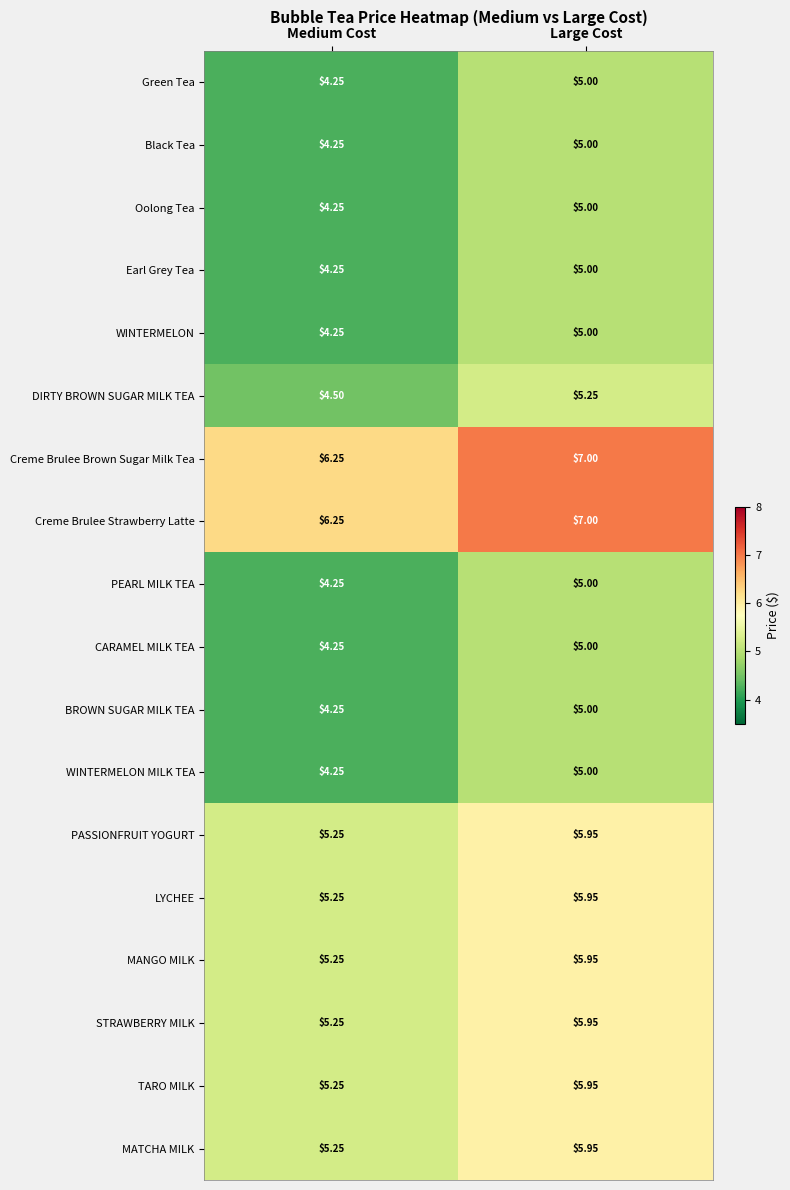

At which category is the sum across all series the highest?

Large Cost